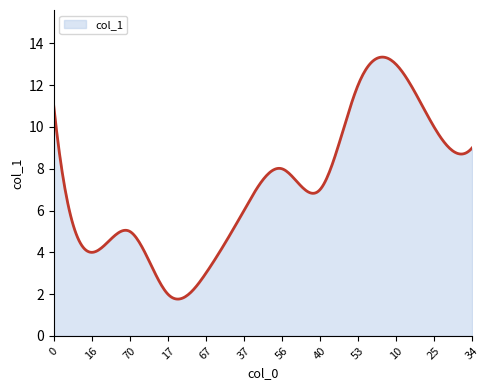

What is the difference between the maximum and minimum values?

11.6